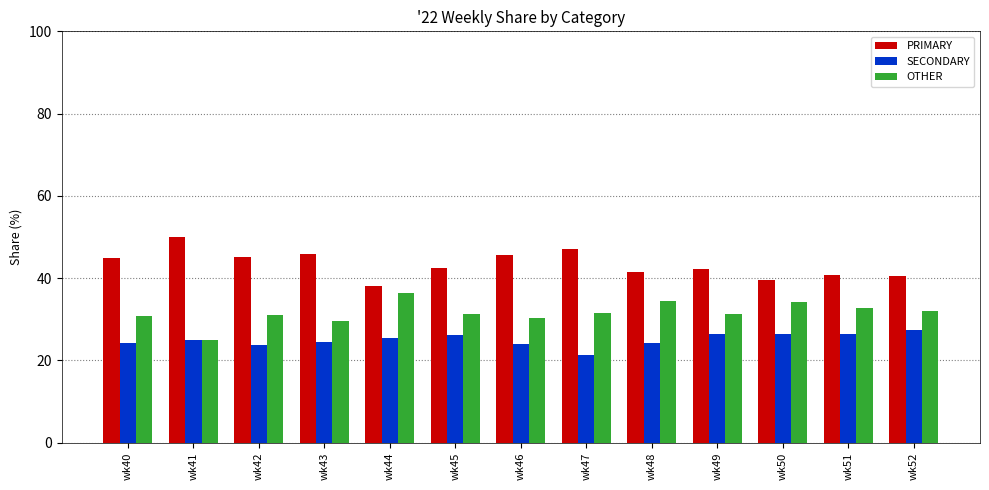

Rank the series at wk42 from highest to lowest value.

PRIMARY, OTHER, SECONDARY